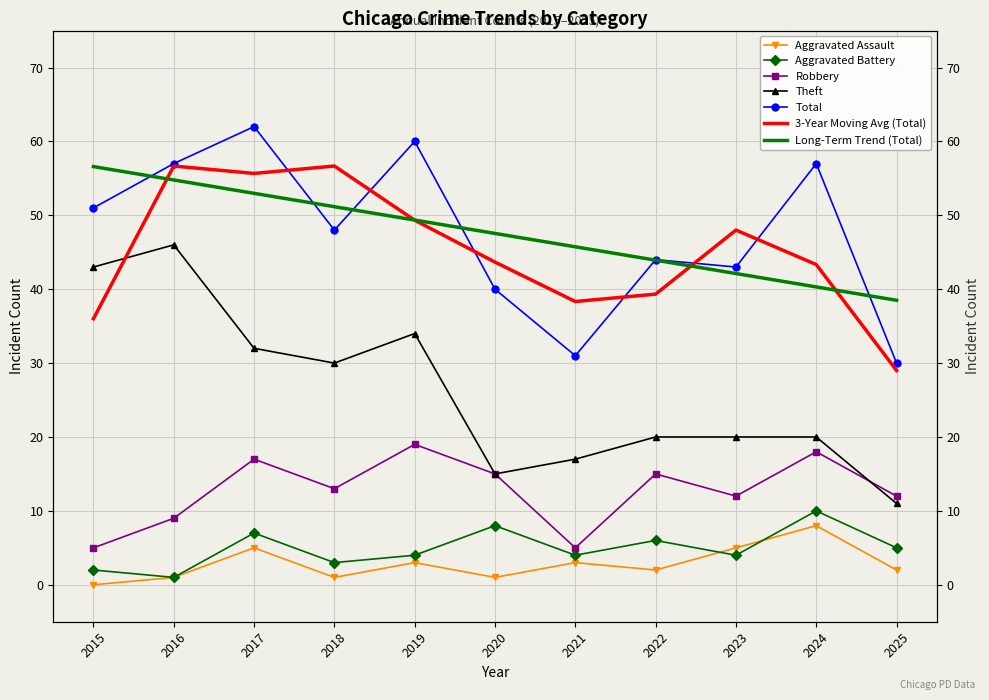

Which category has the lowest value across all series?

2015